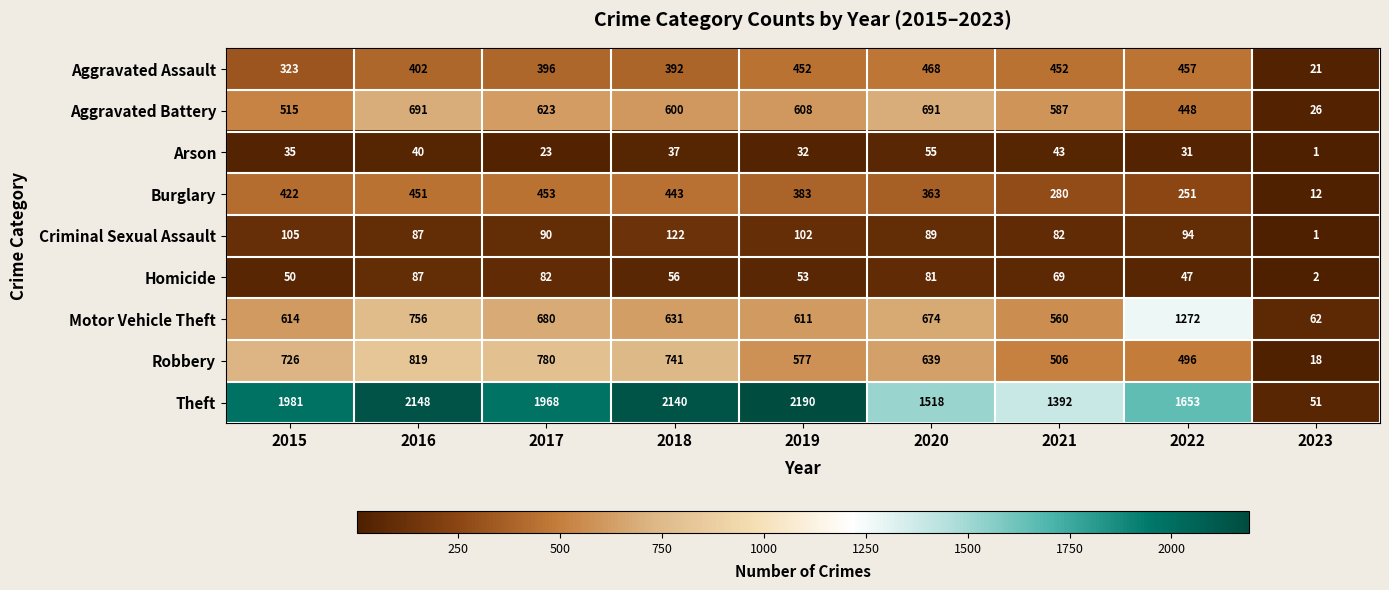

What is the total value across all series at 2020?

4578